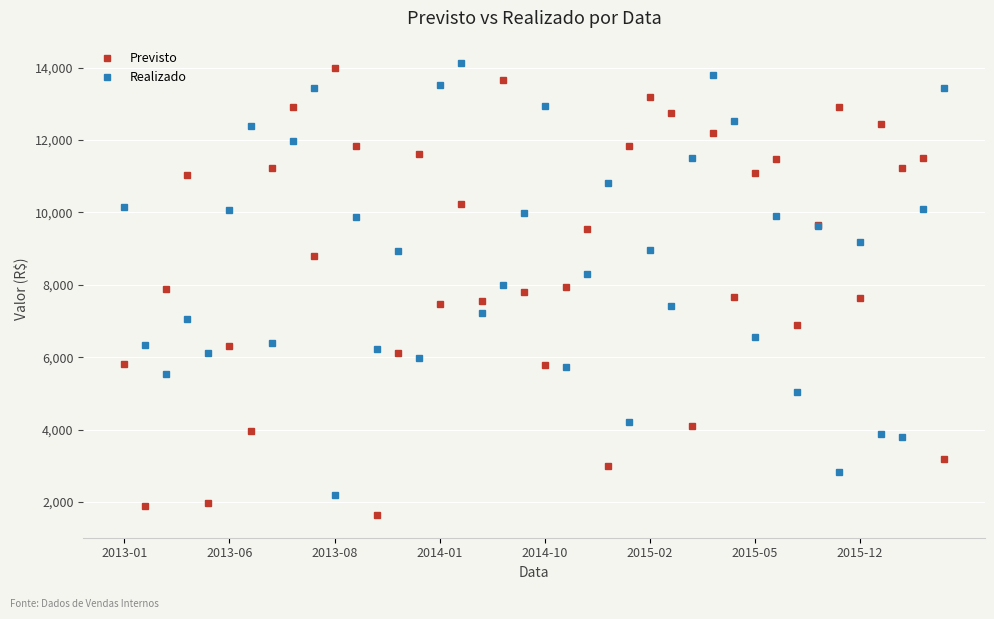

True or false: Previsto has more than 2 points higher than both neighbors.

True